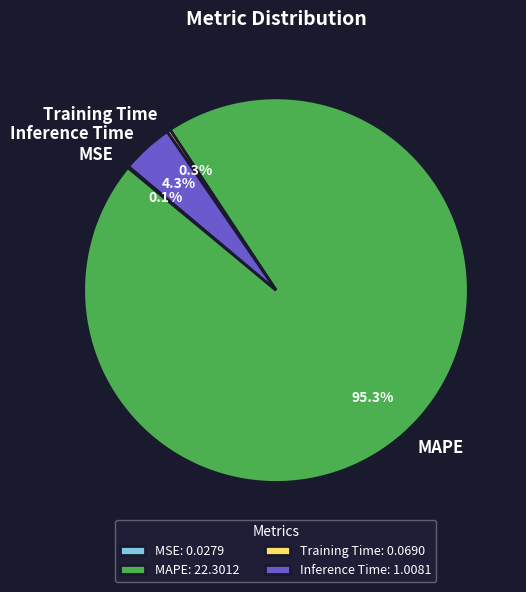

Does any single category account for the majority?

Yes